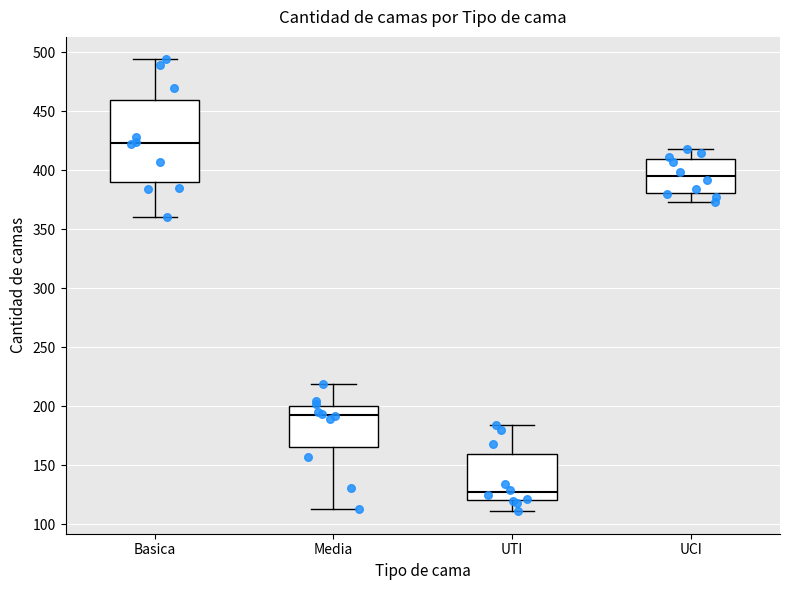

Reading left to right, read every box against the y-axis: the position of its median line, the range the box covers, and the ends of its whiskers. The values are not printed on the chart, so give them approximately, as read against the axis.

Basica: median 425, box 390 to 460, whiskers 360 to 495
Media: median 195, box 165 to 200, whiskers 115 to 220
UTI: median 125, box 120 to 160, whiskers 110 to 185
UCI: median 395, box 380 to 410, whiskers 375 to 420